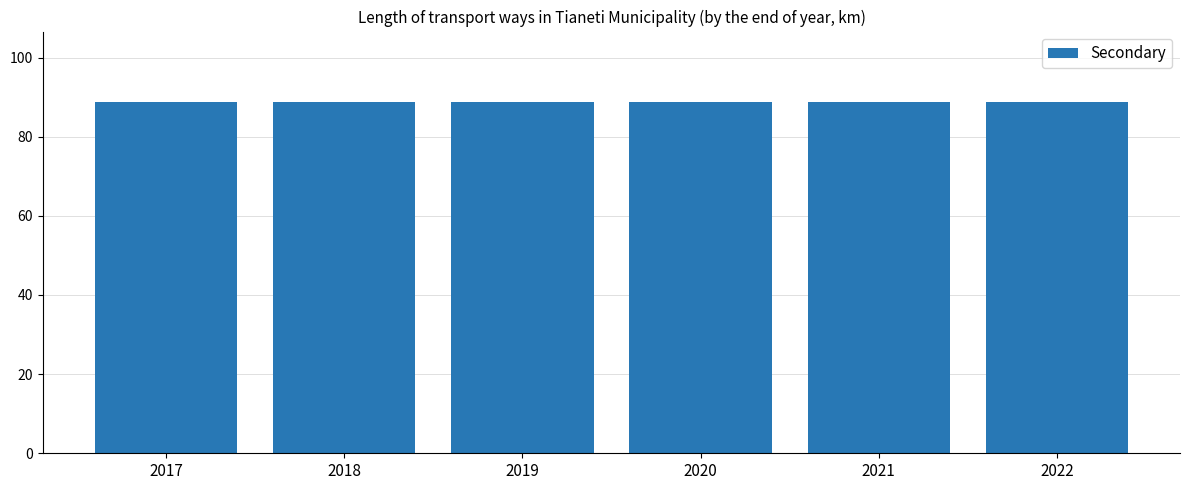

List the labels in order of Secondary value, smallest first.

2017, 2018, 2019, 2020, 2021, 2022